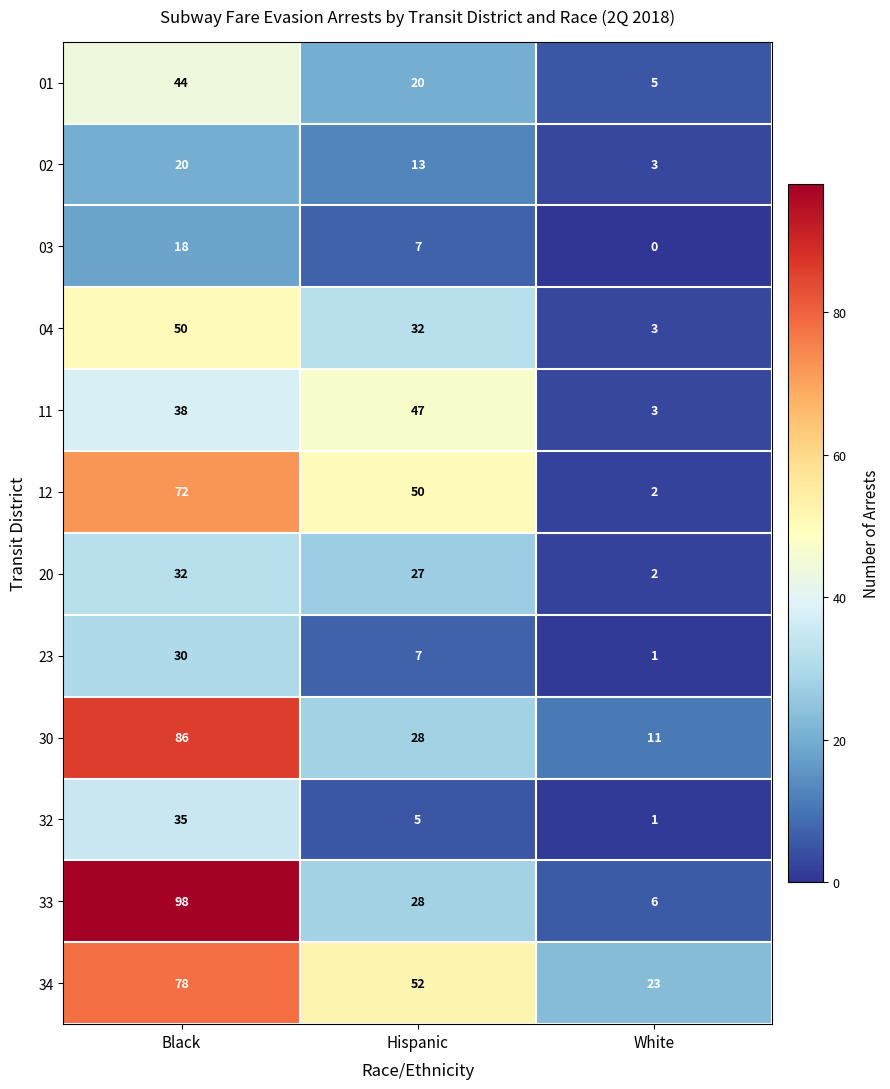

What is the average value of the 11 series?

29